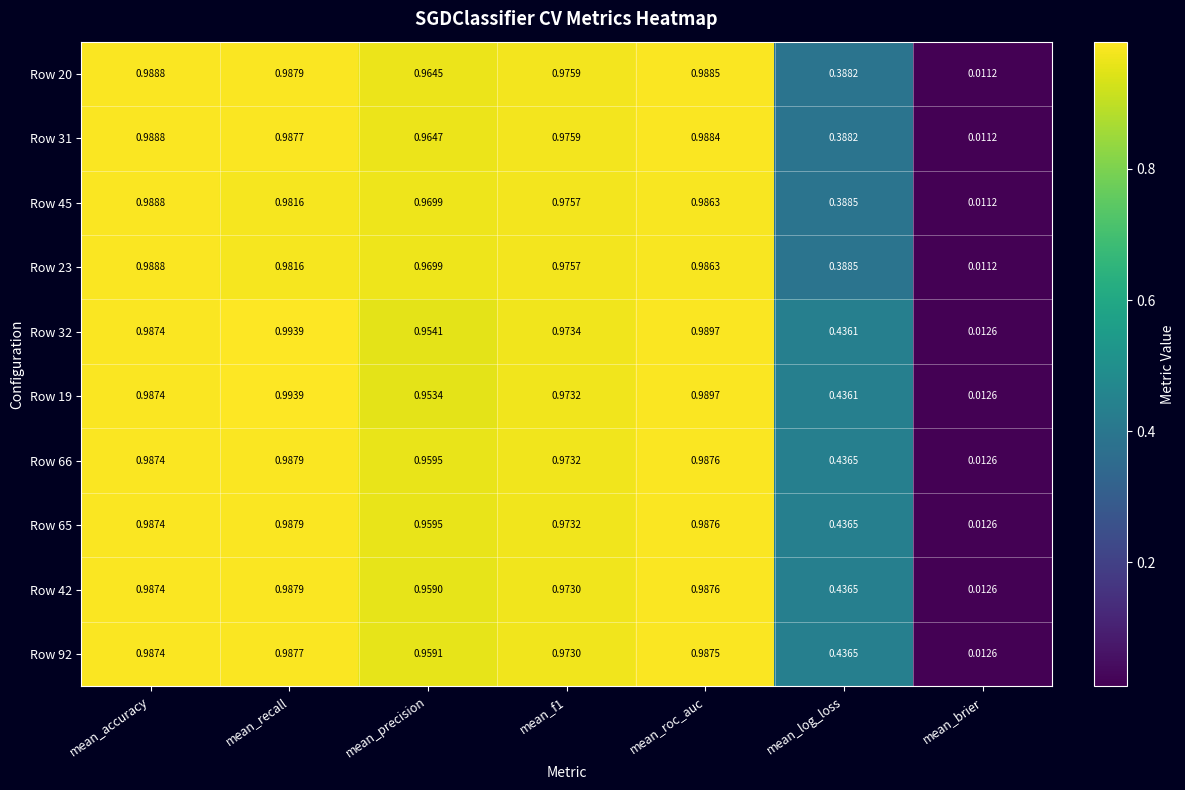

At which category is the sum across all series the highest?

mean_accuracy